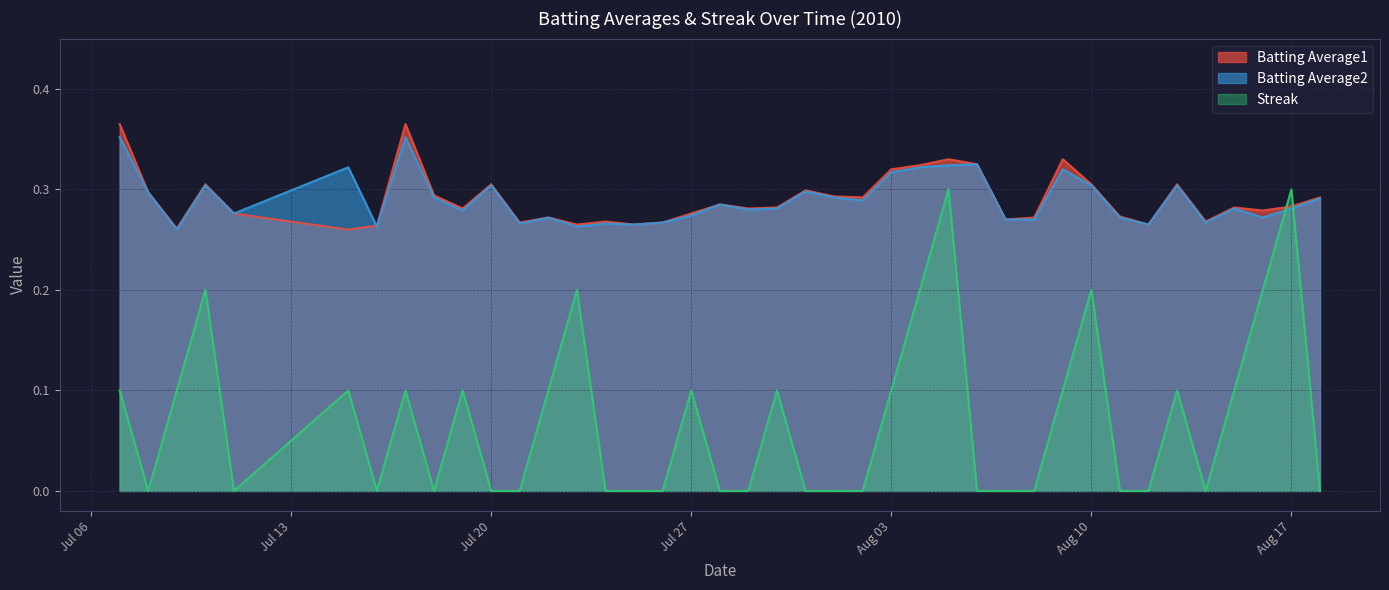

What is the label of the 1st point from the left?

2010-07-07